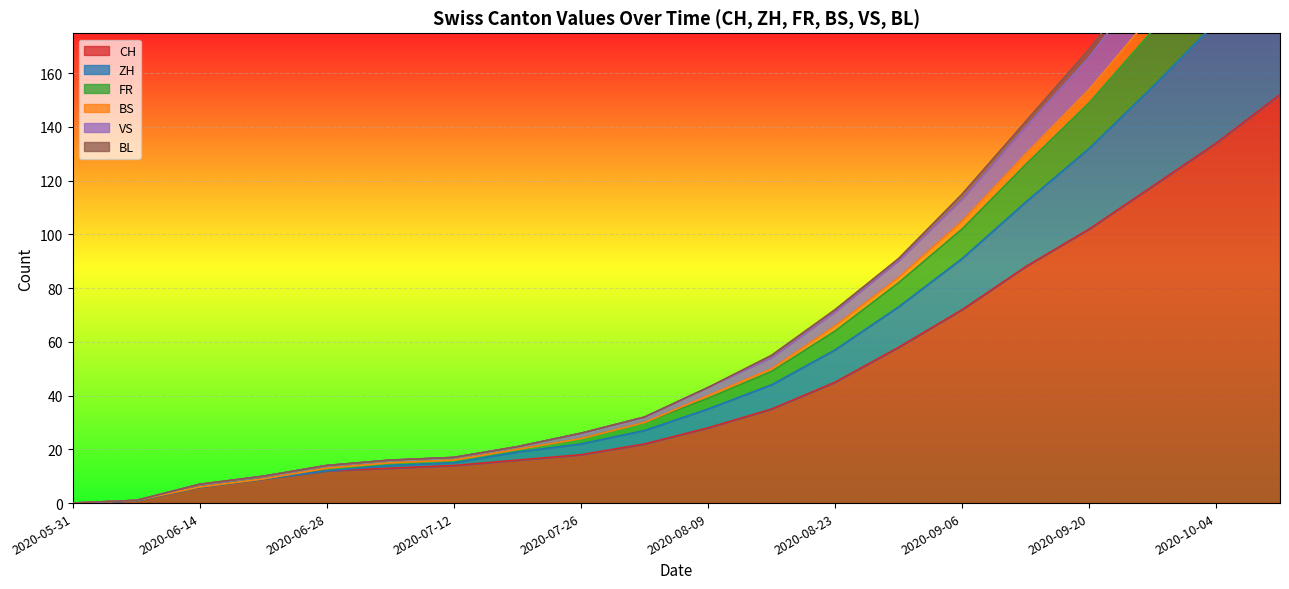

Reading right to left, list all the values displayed in this chart.

CH: 152	134	118	102	88	72	58	45	35	28	22	18	16	14	13	12	9	6	1	0
ZH: 272	233	200	169	142	115	91	72	55	43	32	26	21	17	16	14	10	7	1	0
FR: 267	229	197	166	140	113	90	71	54	43	32	26	21	17	16	14	10	7	1	0
BS: 245	211	182	154	130	105	84	66	50	40	30	24	20	16	15	13	9	6	1	0
VS: 236	204	176	149	126	102	82	64	49	39	30	24	20	16	15	13	9	6	1	0
BL: 206	179	155	132	112	91	73	57	44	35	27	22	19	15	14	12	9	6	1	0